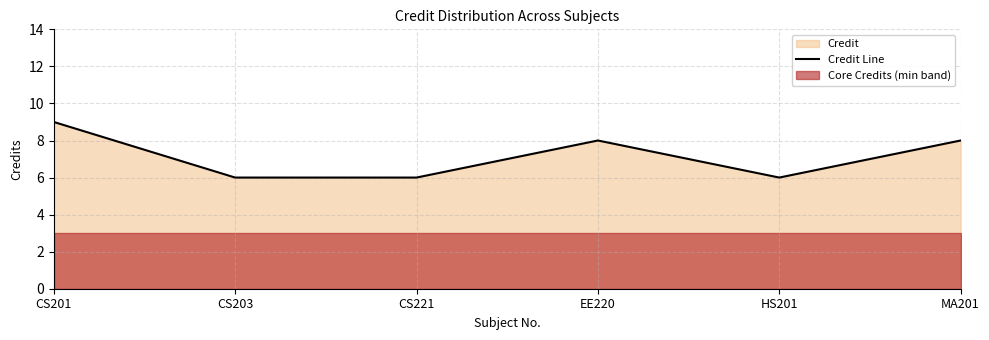

Rank the categories by value from highest to lowest.

CS201, EE220, MA201, CS203, CS221, HS201